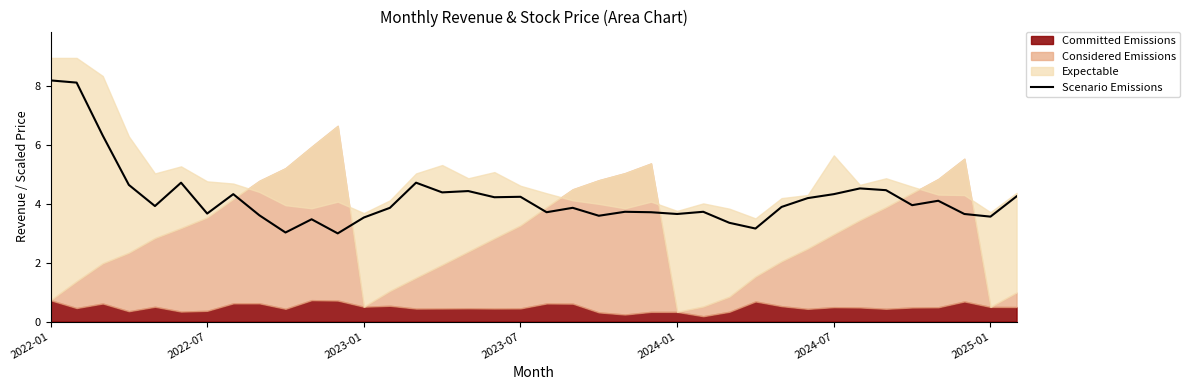

What is the ratio of the value at 17 to the value at 14?

0.9